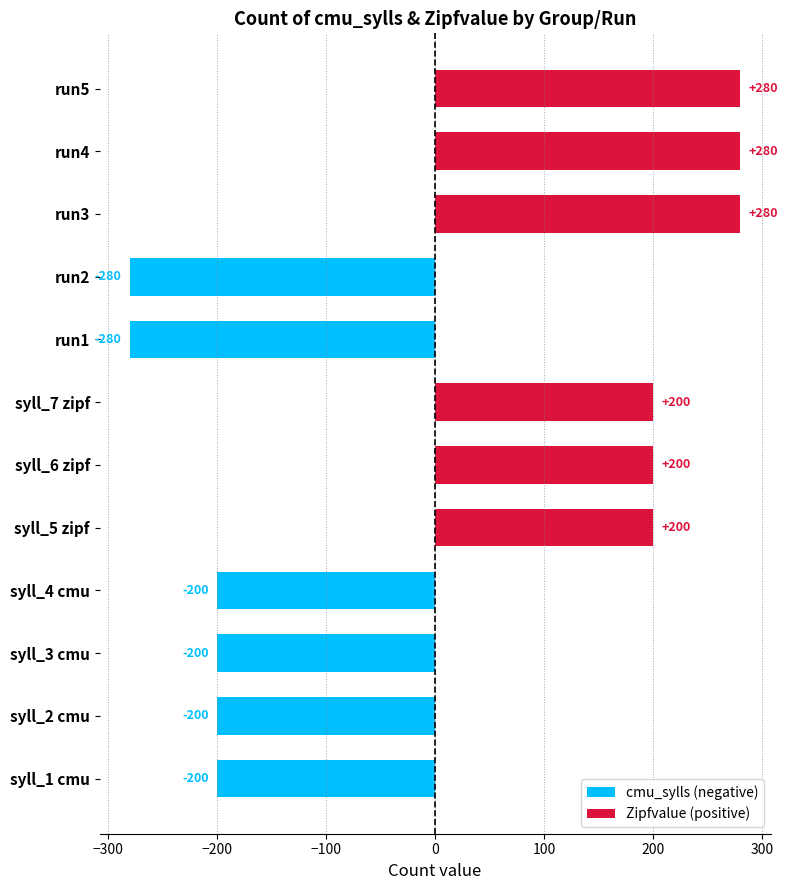

What is the approximate value of cmu_sylls (negative) at syll_4 cmu, to the nearest 5?

-200